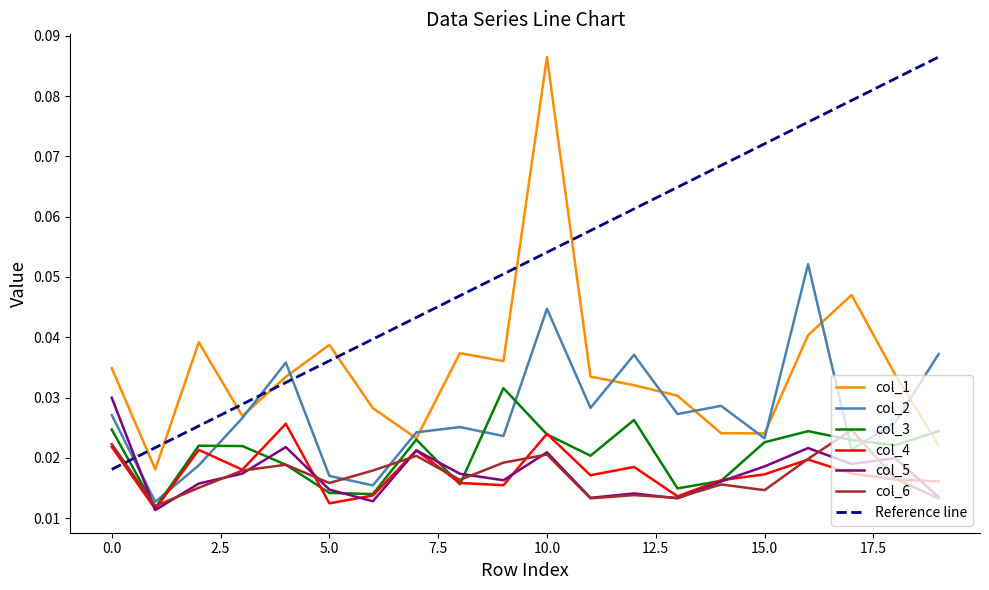

The value of col_6 at 10 is 0.0. True or false?

True